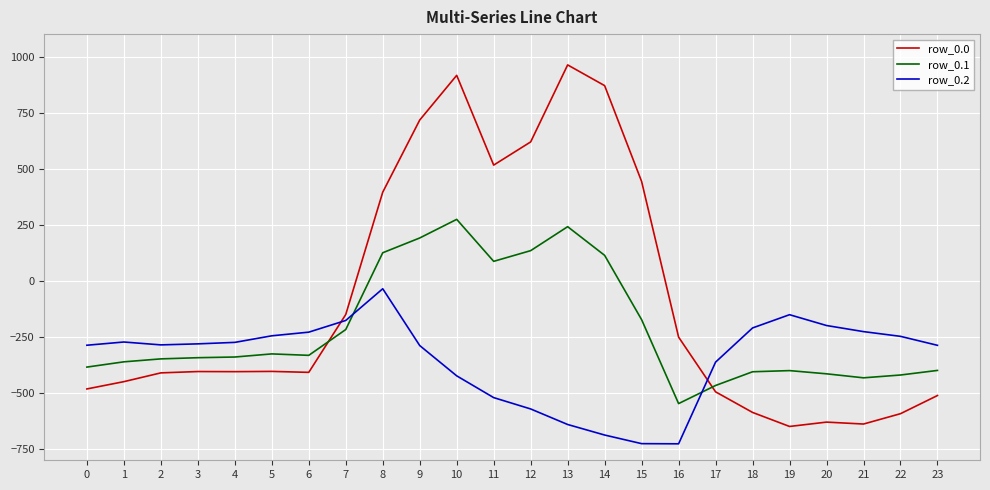

True or false: row_0.0 has more than 1 interior local peaks.

True